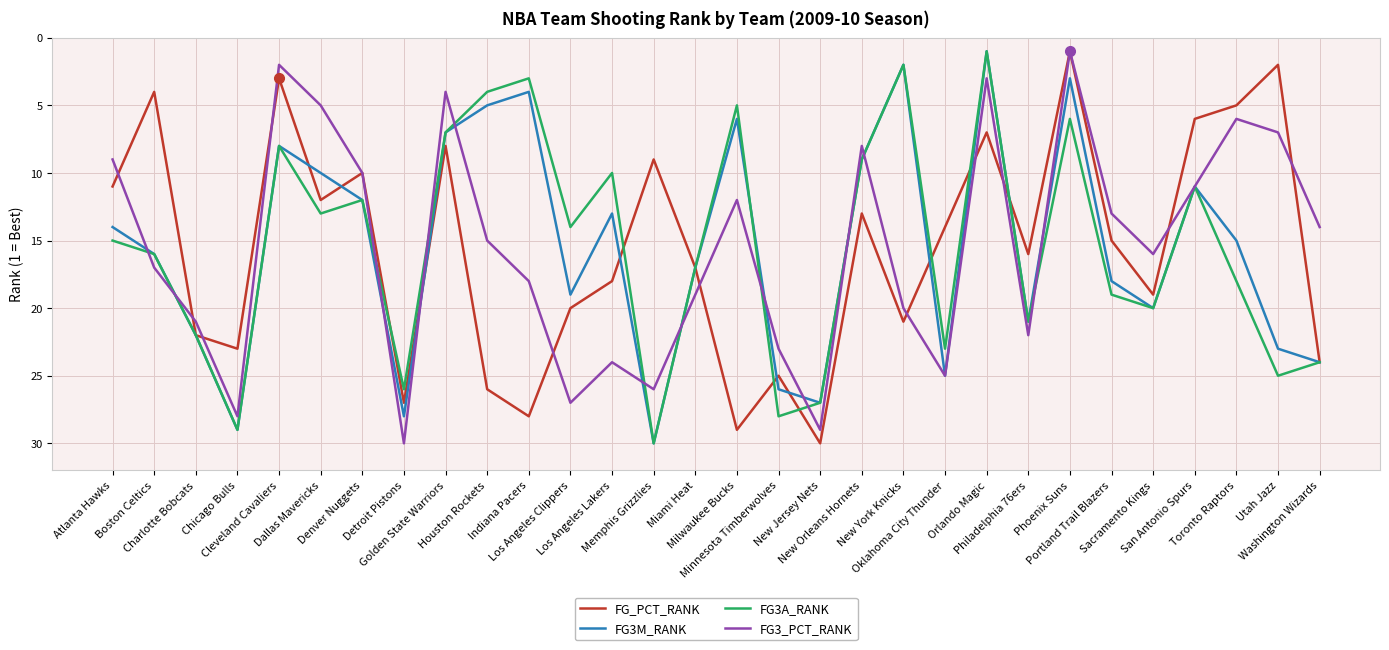

What is the difference between the FG3A_RANK values at Phoenix Suns and New Orleans Hornets?

3